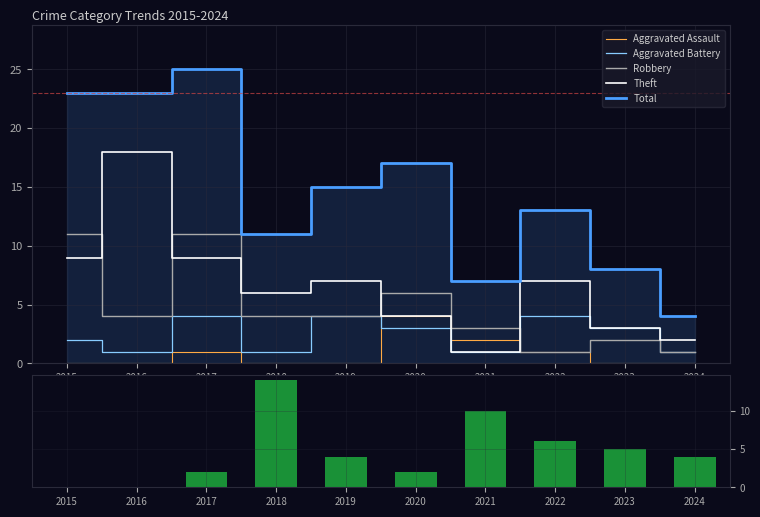

Reading left to right, what are all the values shown in this chart?

Aggravated Assault: 2015=0	2016=0	2017=1	2018=0	2019=0	2020=4	2021=2	2022=1	2023=0	2024=0
Aggravated Battery: 2015=2	2016=1	2017=4	2018=1	2019=4	2020=3	2021=1	2022=4	2023=3	2024=1
Robbery: 2015=11	2016=4	2017=11	2018=4	2019=4	2020=6	2021=3	2022=1	2023=2	2024=1
Theft: 2015=9	2016=18	2017=9	2018=6	2019=7	2020=4	2021=1	2022=7	2023=3	2024=2
Total: 2015=23	2016=23	2017=25	2018=11	2019=15	2020=17	2021=7	2022=13	2023=8	2024=4
Volume: 2015=0	2016=0	2017=2	2018=14	2019=4	2020=2	2021=10	2022=6	2023=5	2024=4